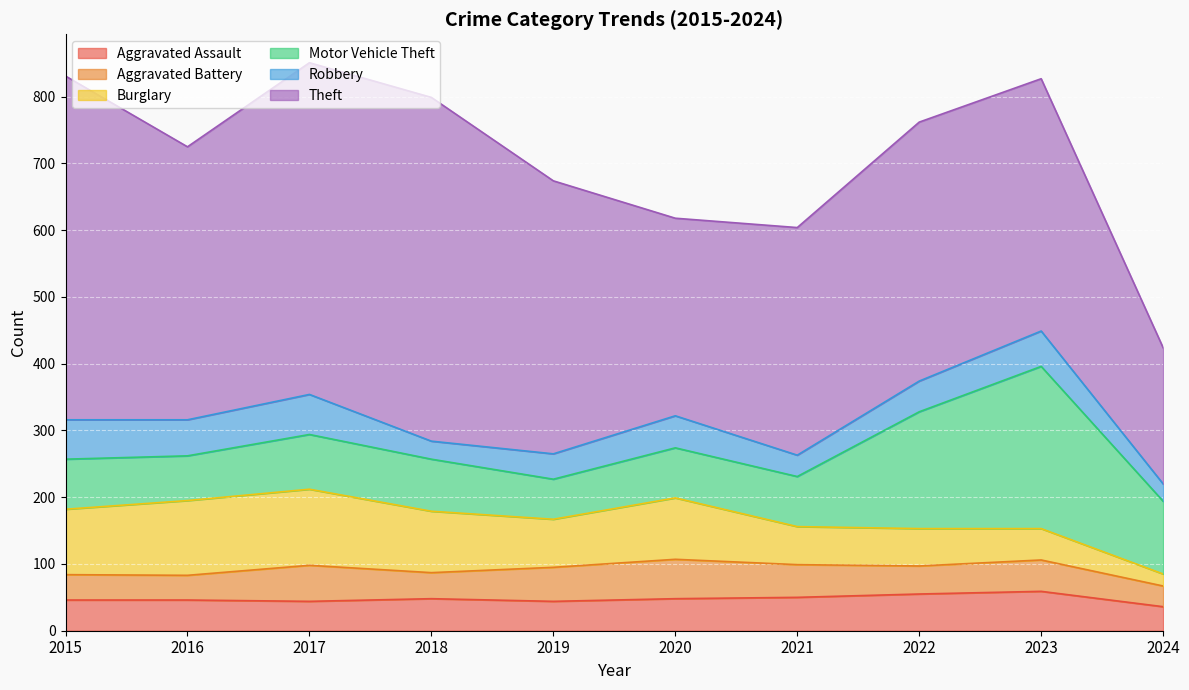

Where is the first local minimum for Burglary?

2019